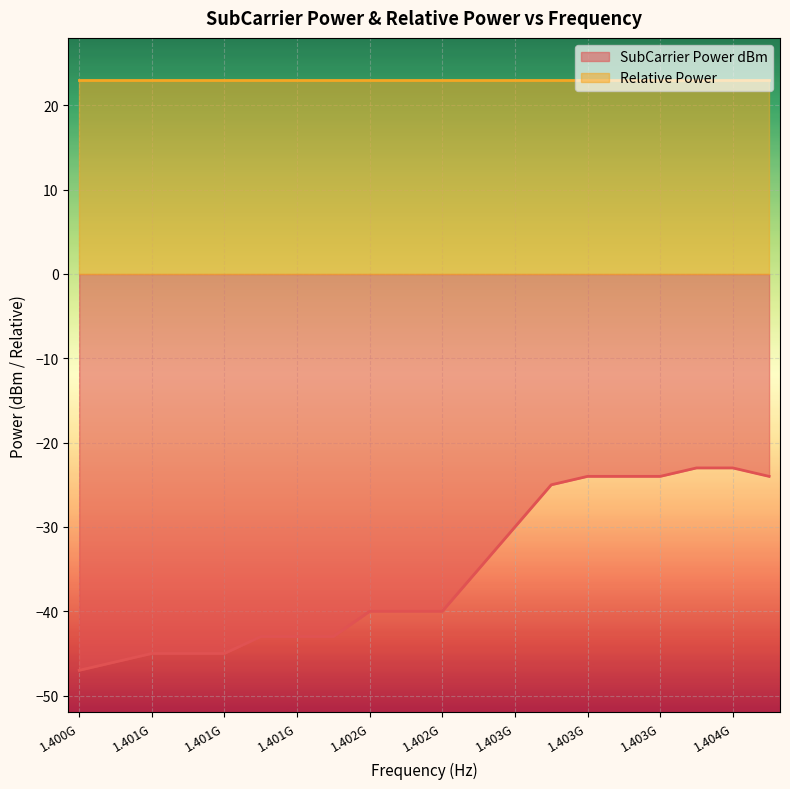

What is the label of the 15th point from the right?

1401171875